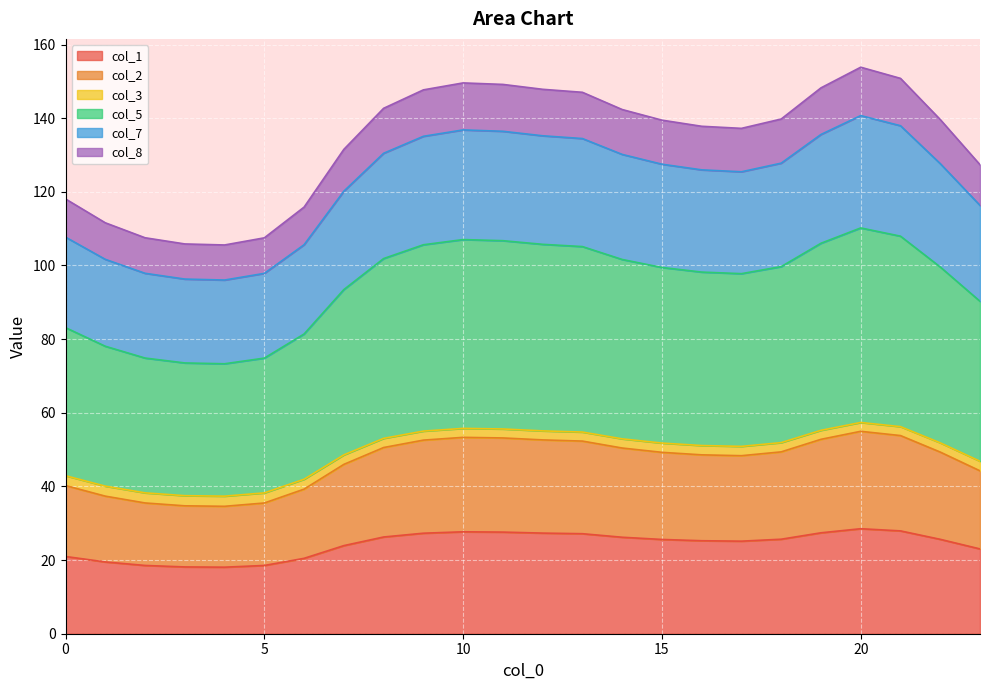

Where is col_7 nearest to the value 91?

23